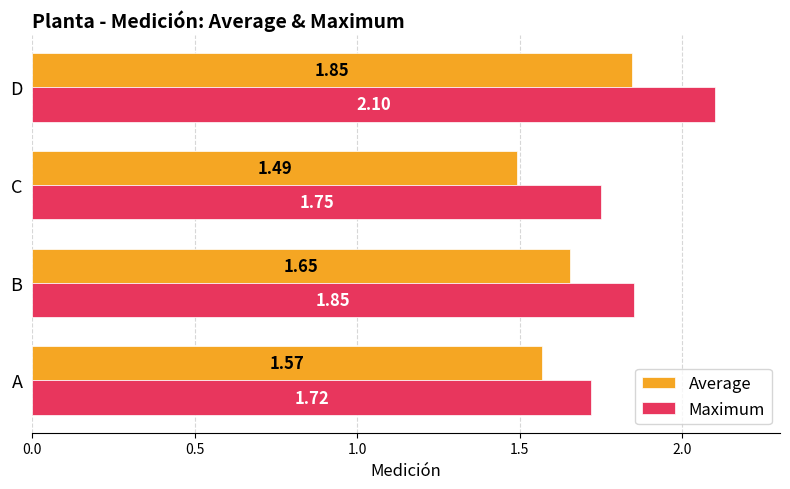

Which category has the highest value in the Average series?

D